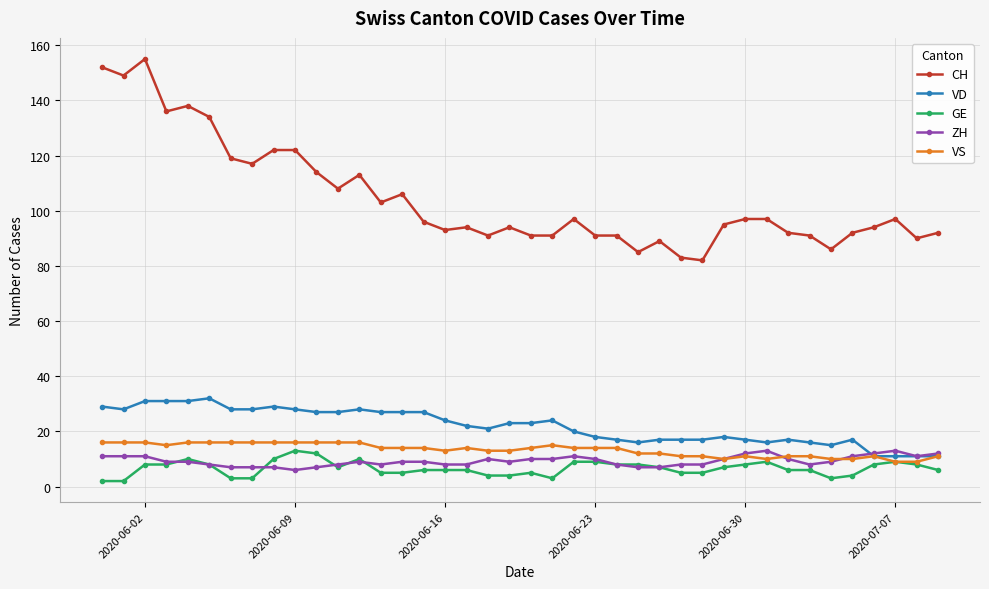

What is the value of the ZH point at the 34th from the left?

8